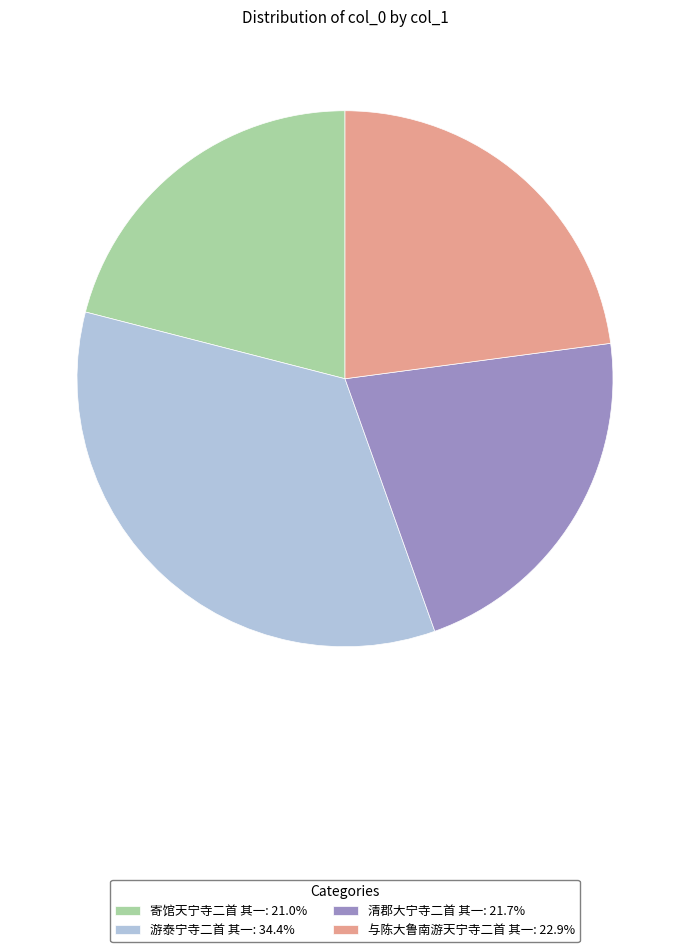

Combined, do 与陈大鲁南游天宁寺二首 其一: 22.9% and 寄馆天宁寺二首 其一: 21.0% account for over 50%?

No